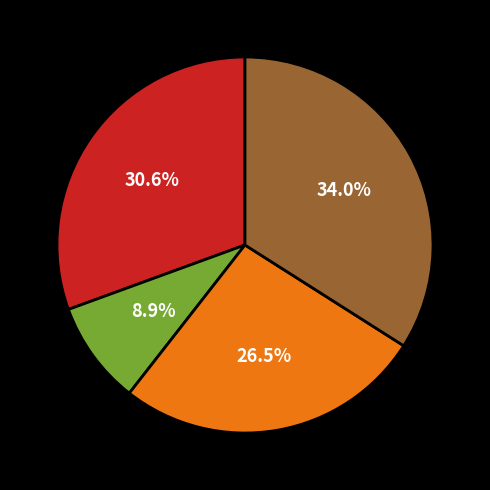

Is there a majority slice in this chart?

No